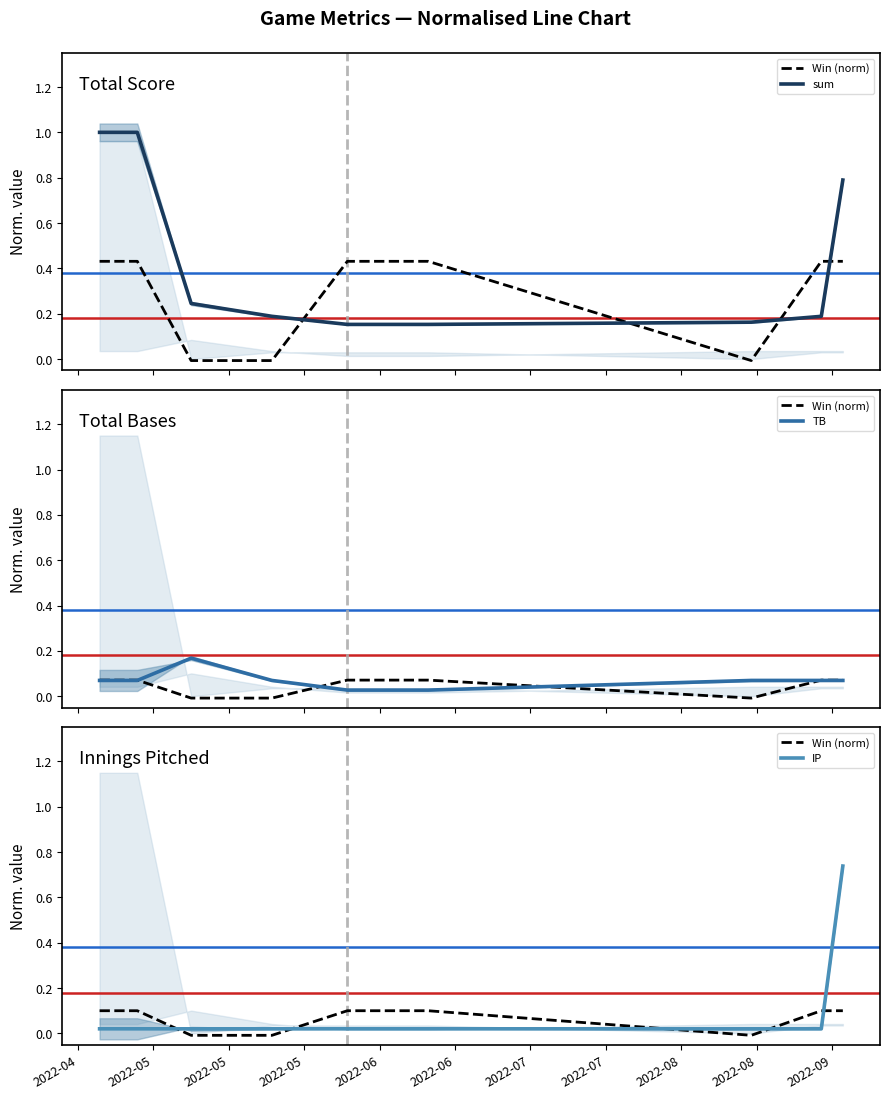

The value of sum at 2022-05-10 is 0.1. True or false?

False